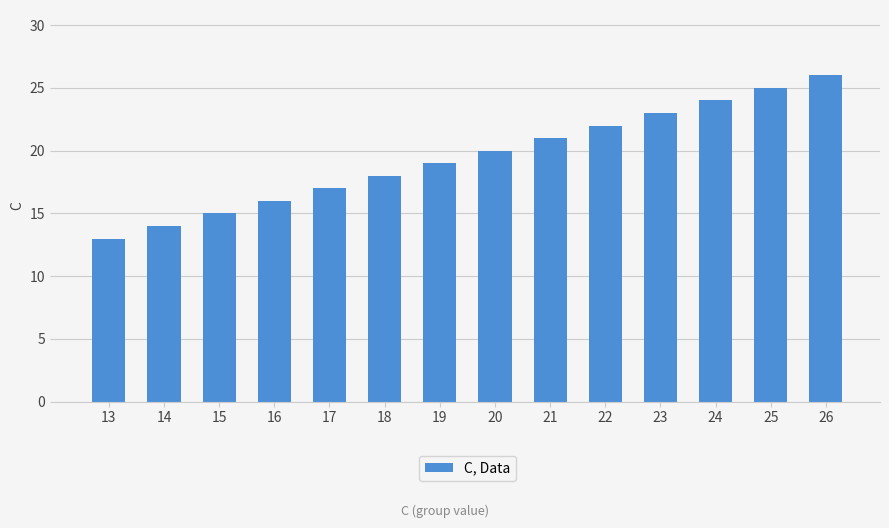

Which category has the highest value across all series?

26